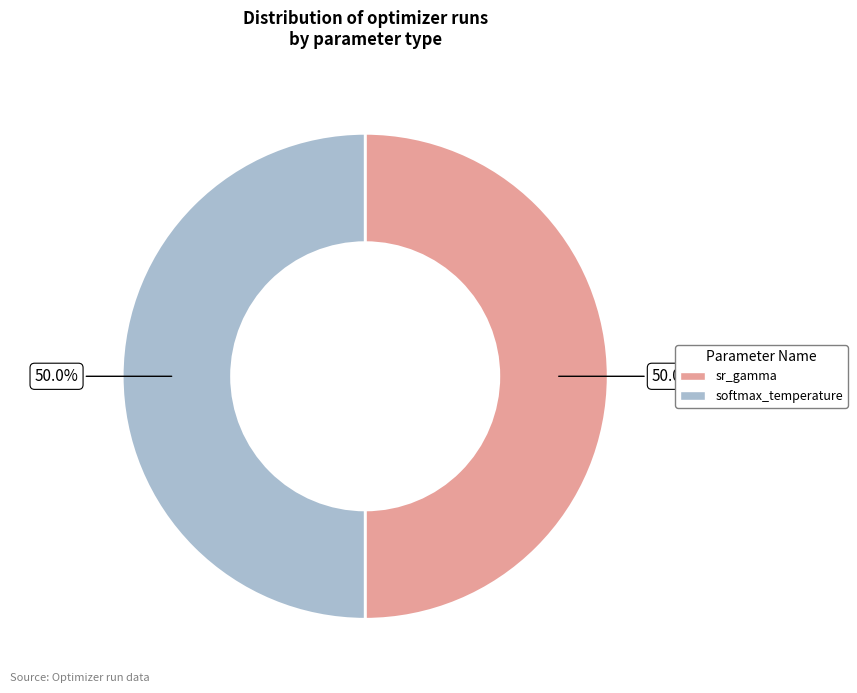

Combined, do sr_gamma and softmax_temperature account for over 50%?

Yes